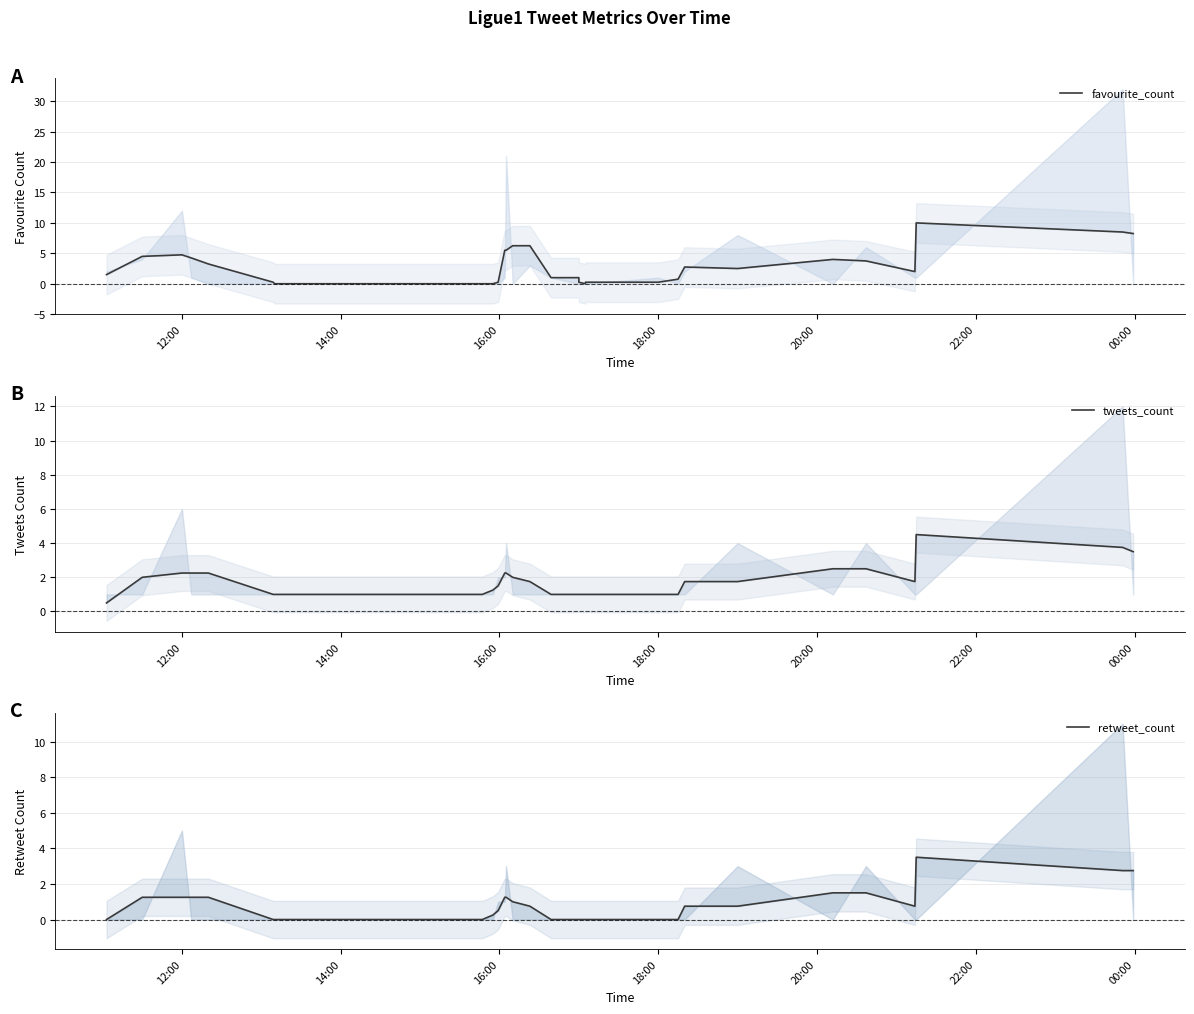

How many distinct data groups are displayed?

3